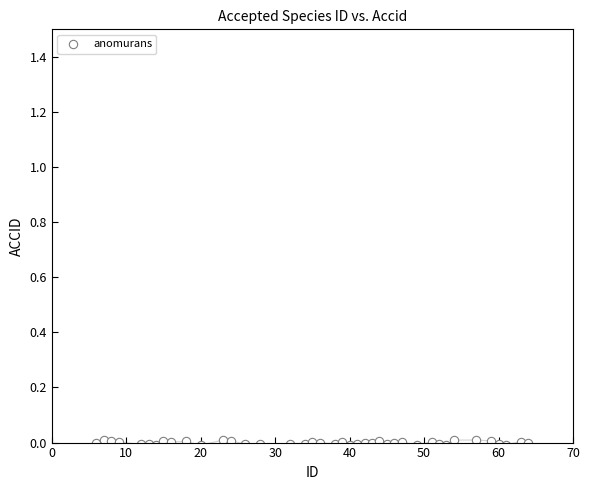

What is the range of X values (max minus min)?

58.0